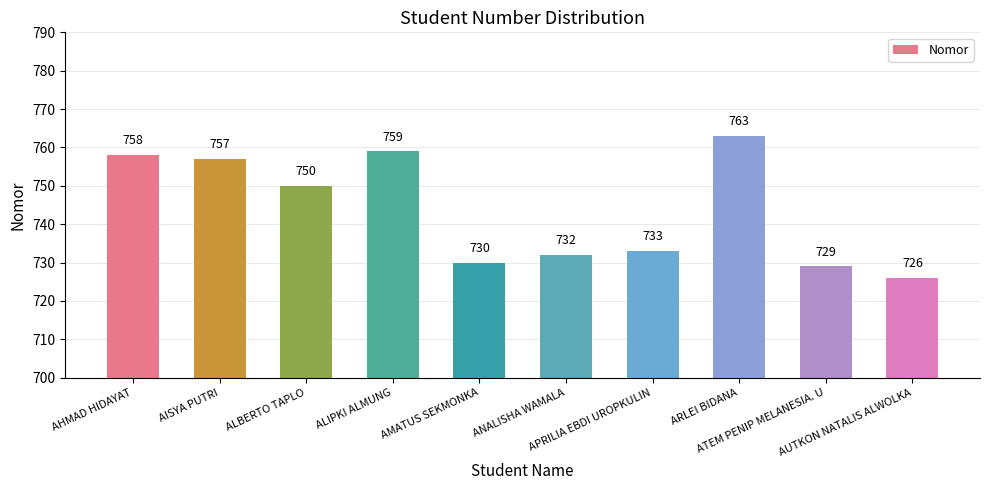

What is the minimum value shown in the chart?

726